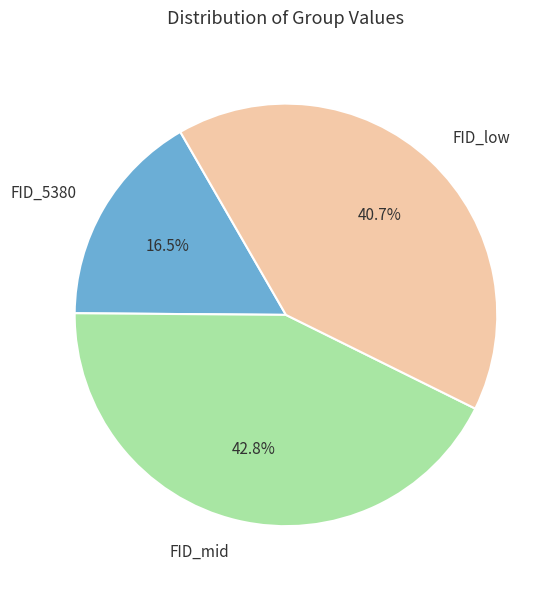

To the nearest percent, what is the average slice percentage?

33%